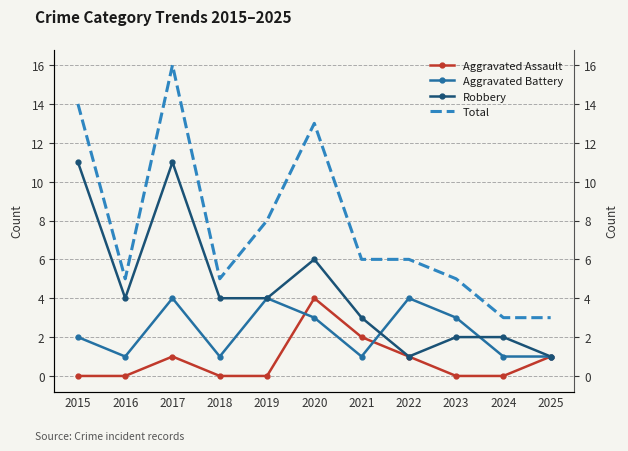

Between 2019 and 2024, which series saw the biggest shift?

Total